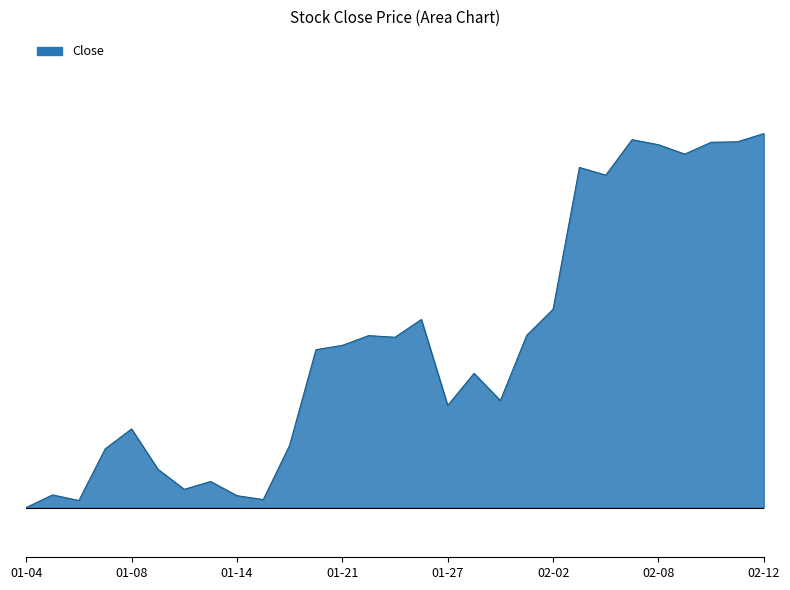

Where does the data first go above 1886?

2021-01-20